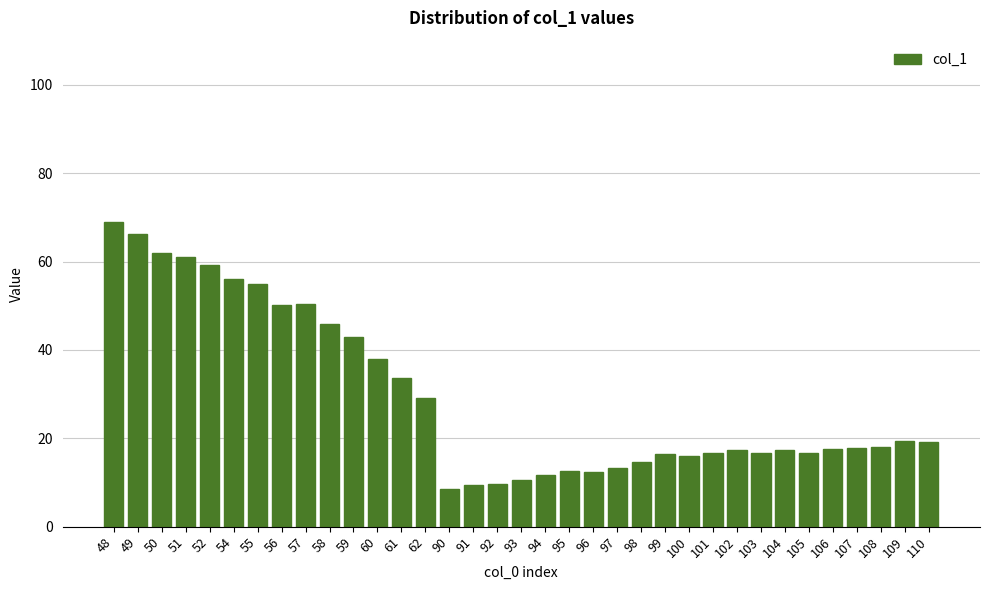

What is the value of the 5th bar from the left?

59.2